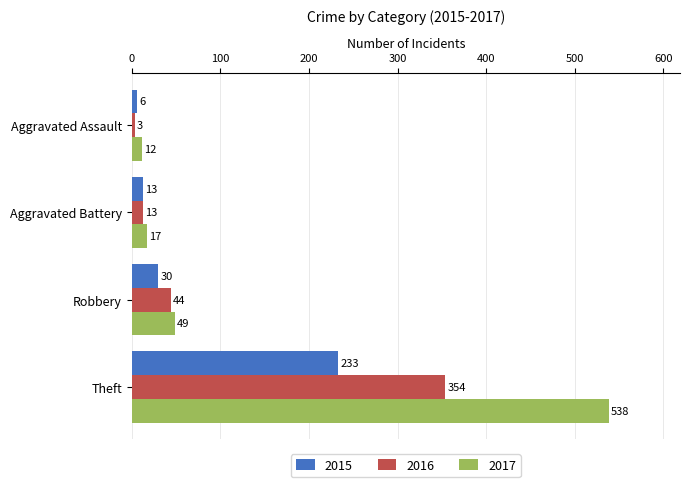

What is the maximum value for 2017?

538